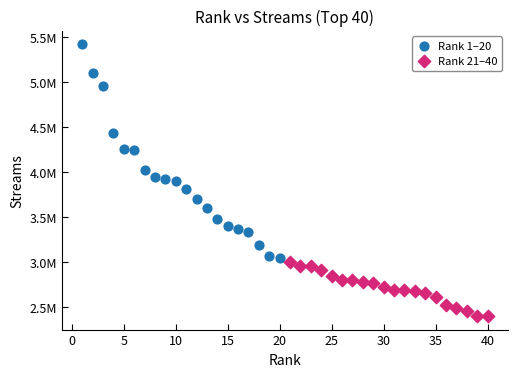

What are all the series names shown in the legend?

Rank 1–20, Rank 21–40